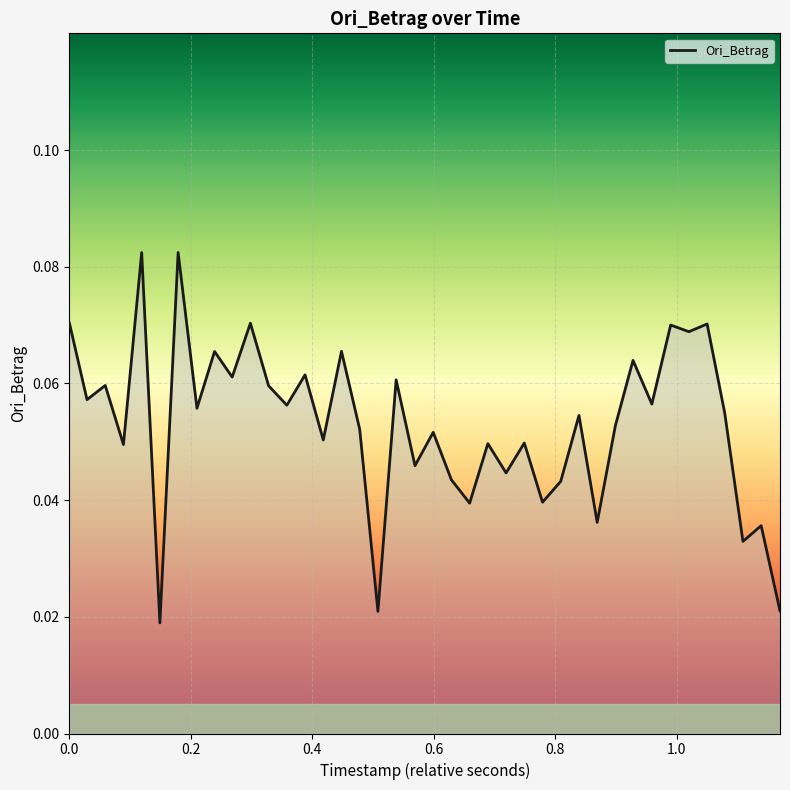

Is this an area chart (filled region under the line)?

Yes